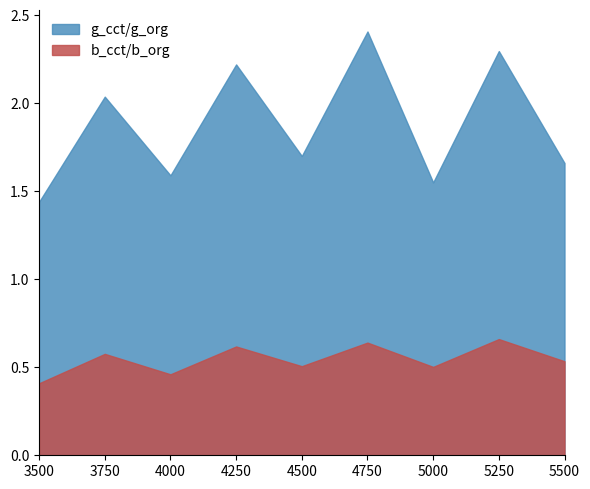

What is the approximate value of b_cct/b_org at 5250?

0.7